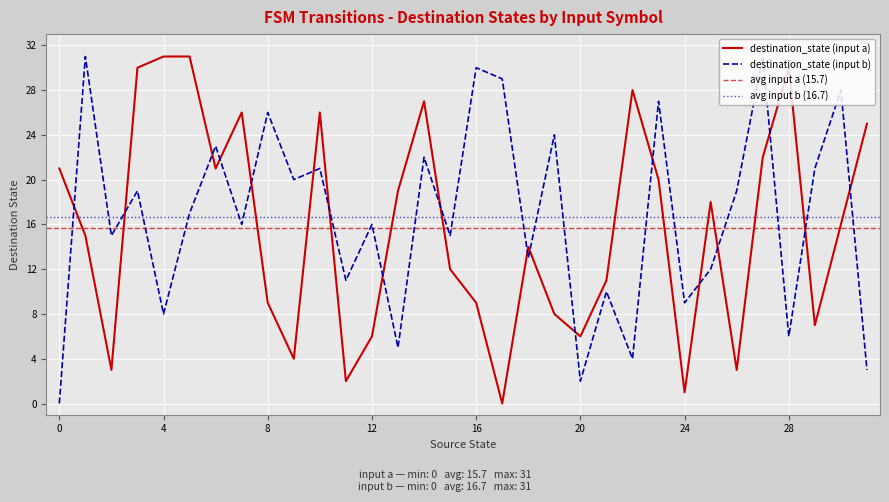

Is this an area chart (filled region under the line)?

No